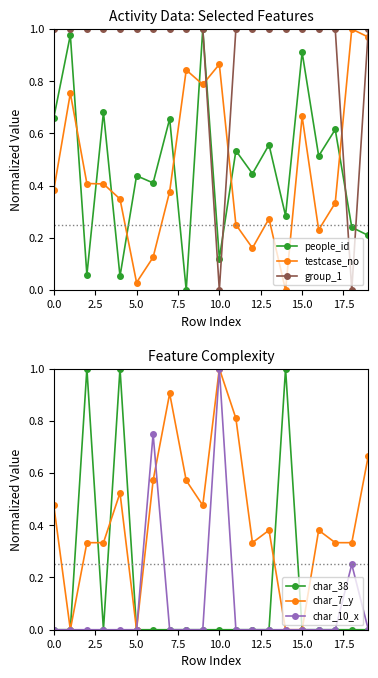

After their last crossing, which series has the higher values: char_7_y or char_38?

char_38